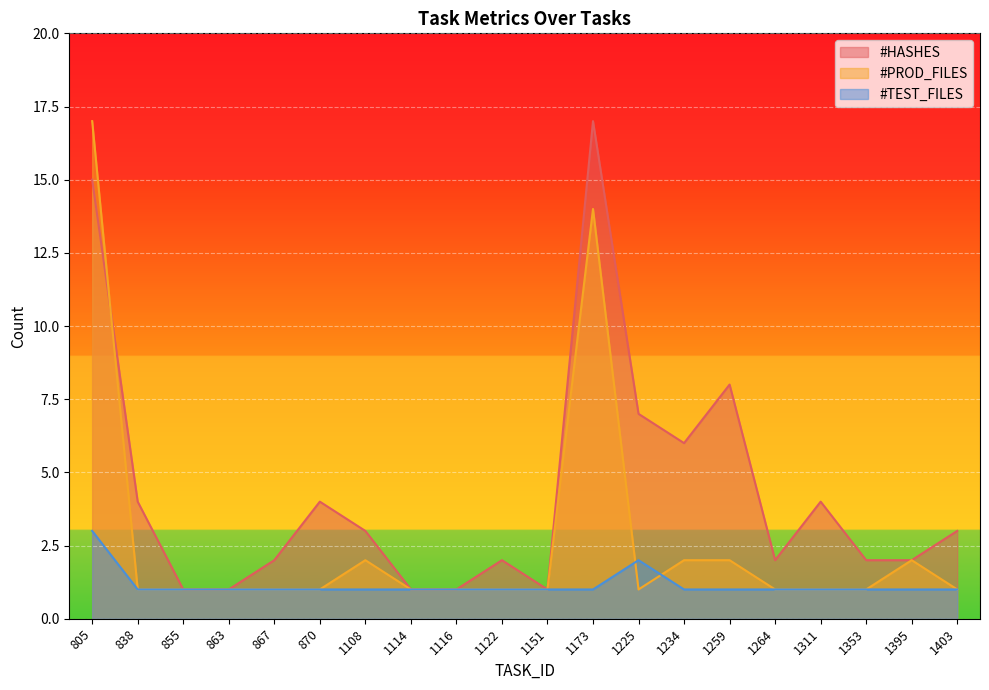

Is it true that #PROD_FILES equals 2 at 838?

False